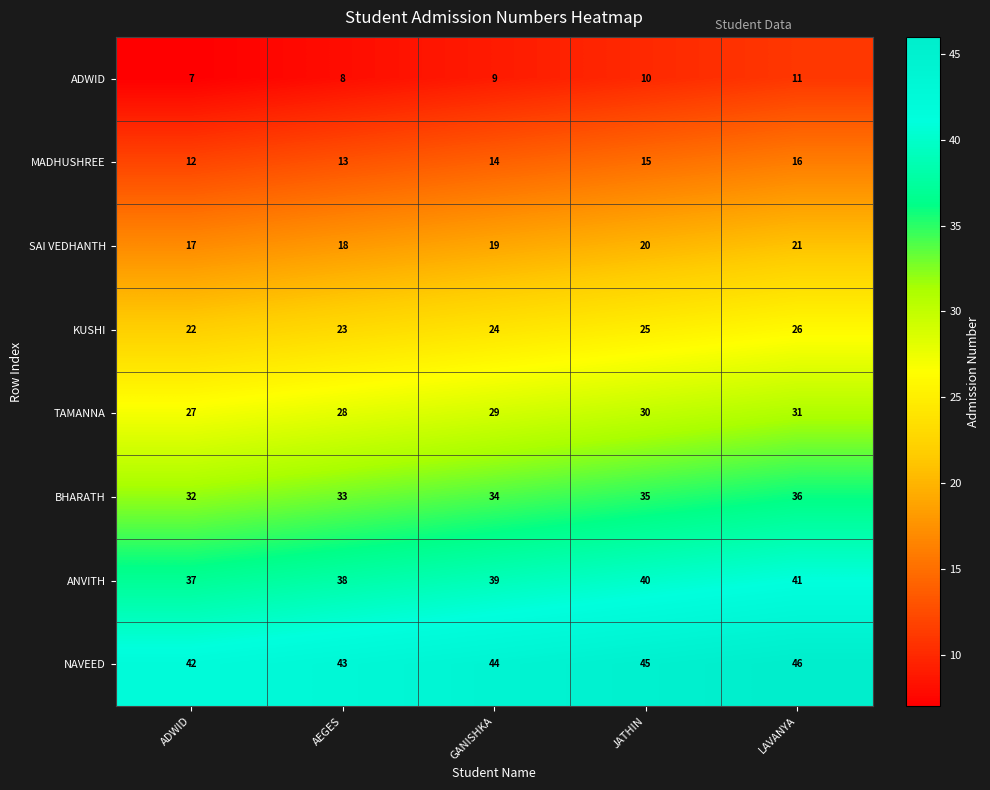

At how many categories does at least one series exceed 21?

5